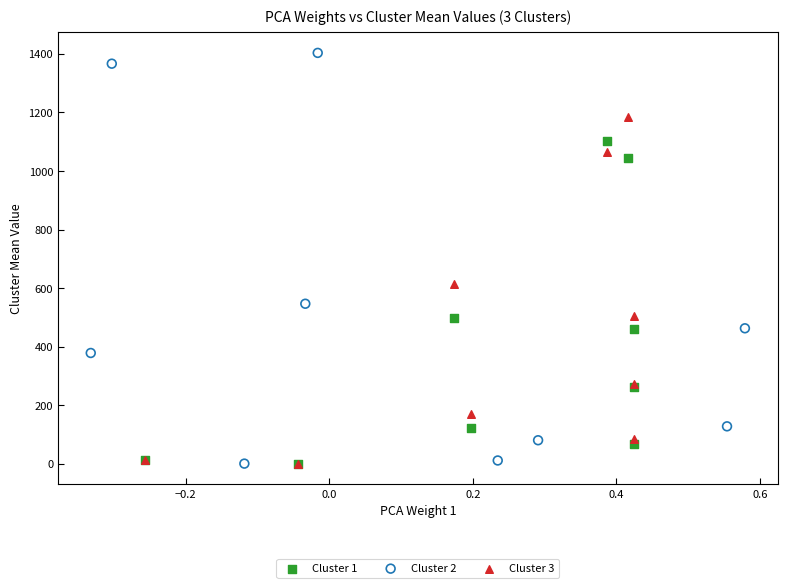

Which series has the widest spread of Y values?

Cluster 2